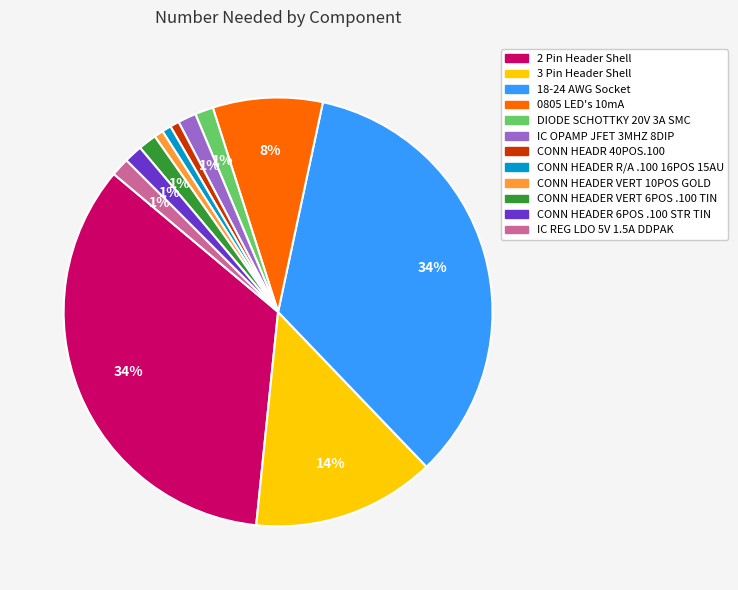

True or false: IC REG LDO 5V 1.5A DDPAK accounts for 1% of the total.

True